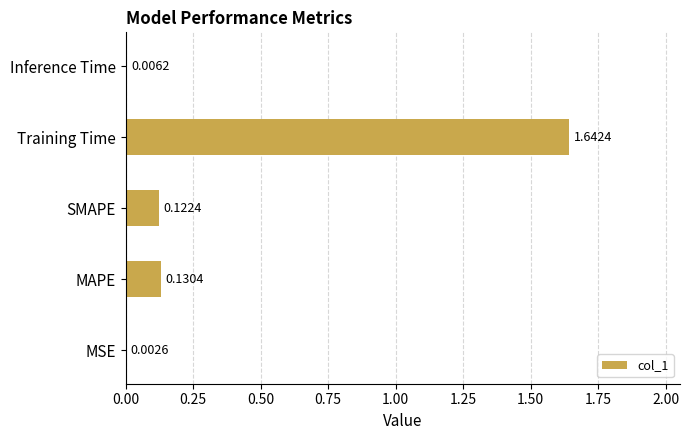

Where is the data nearest to the value 0?

MSE